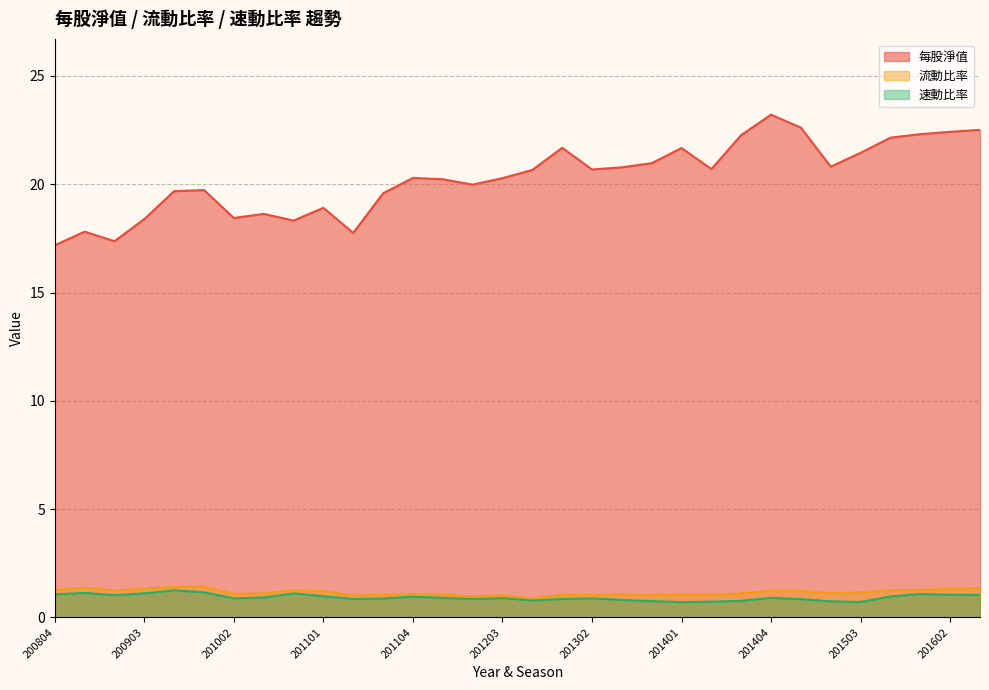

Is it true that 速動比率 equals 1.4 at 201302?

False